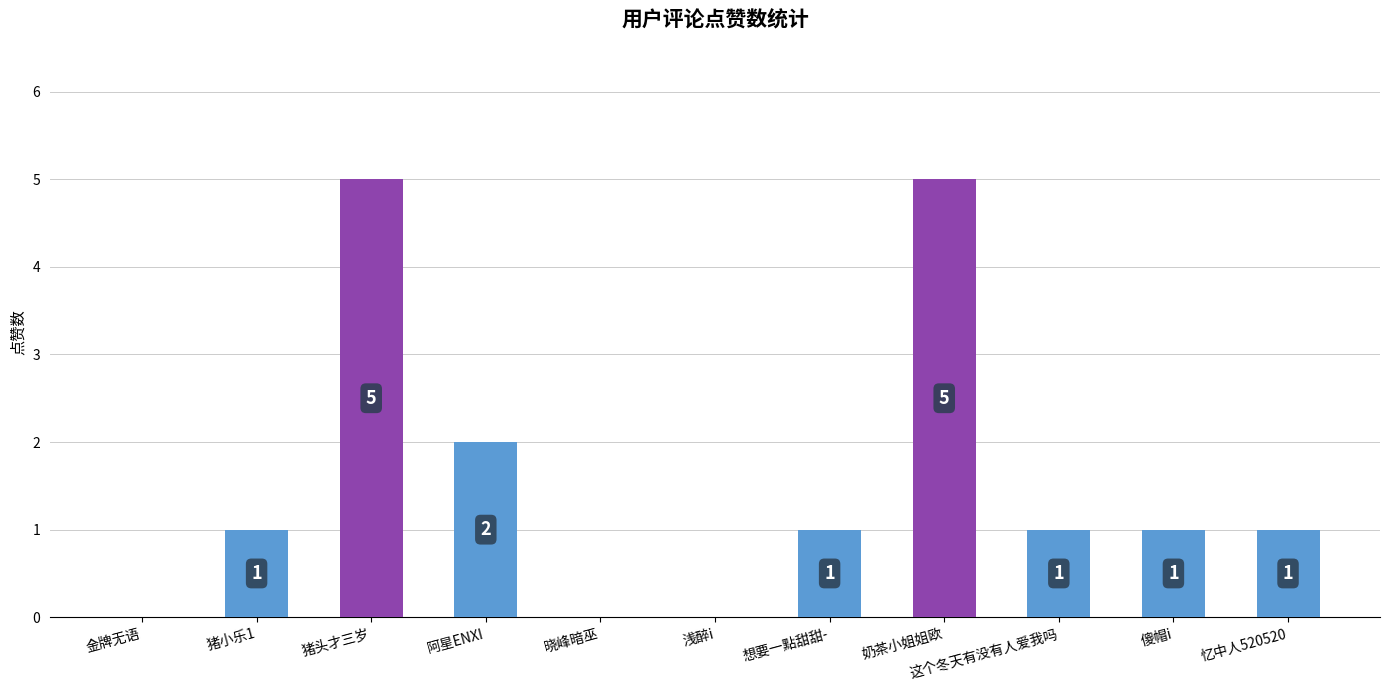

How many data points does each series have?

11